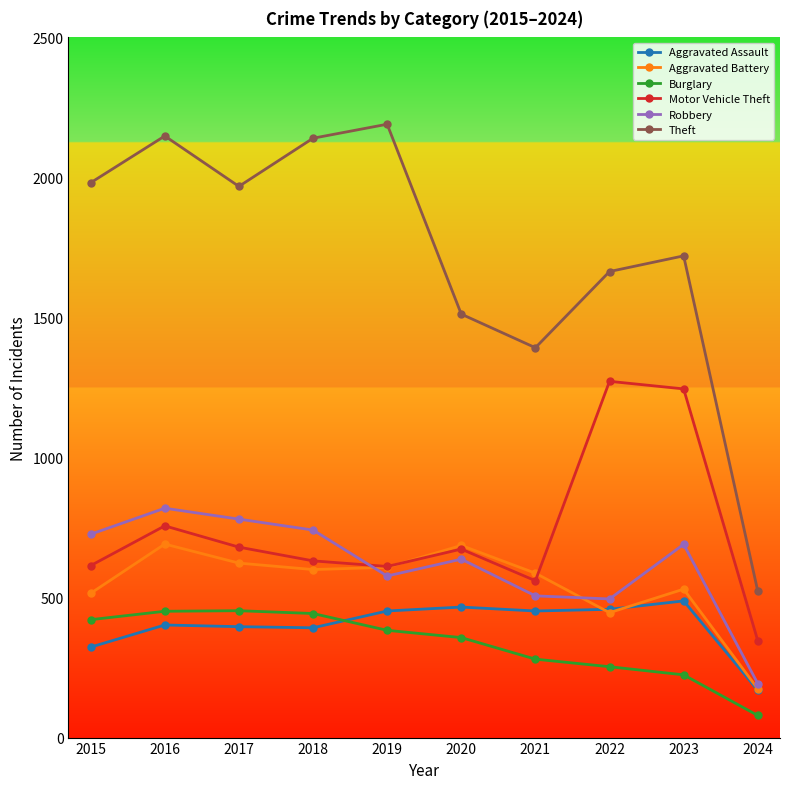

True or false: Motor Vehicle Theft and Theft intersect in this chart.

False